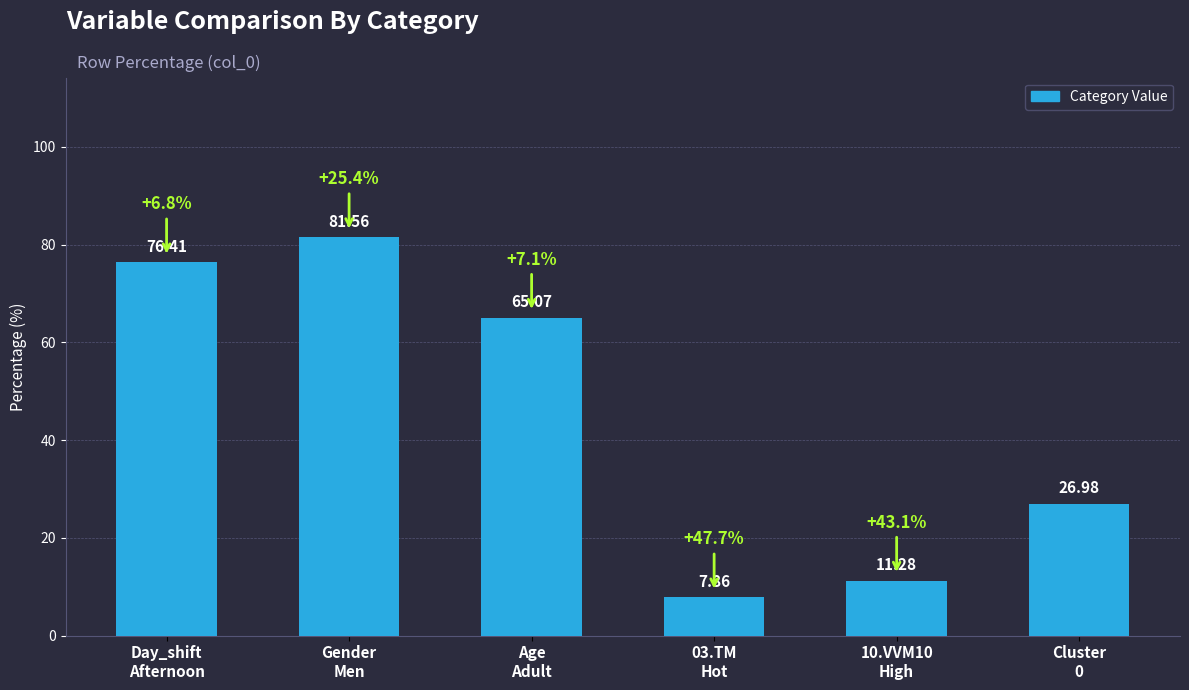

What is the average value?

44.9